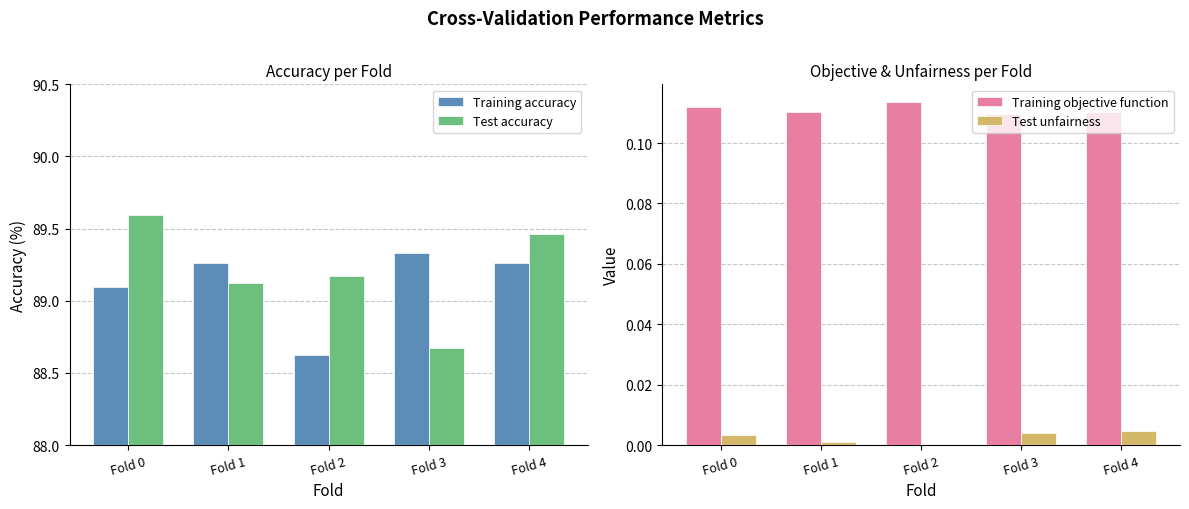

What is the greatest value displayed?

89.6